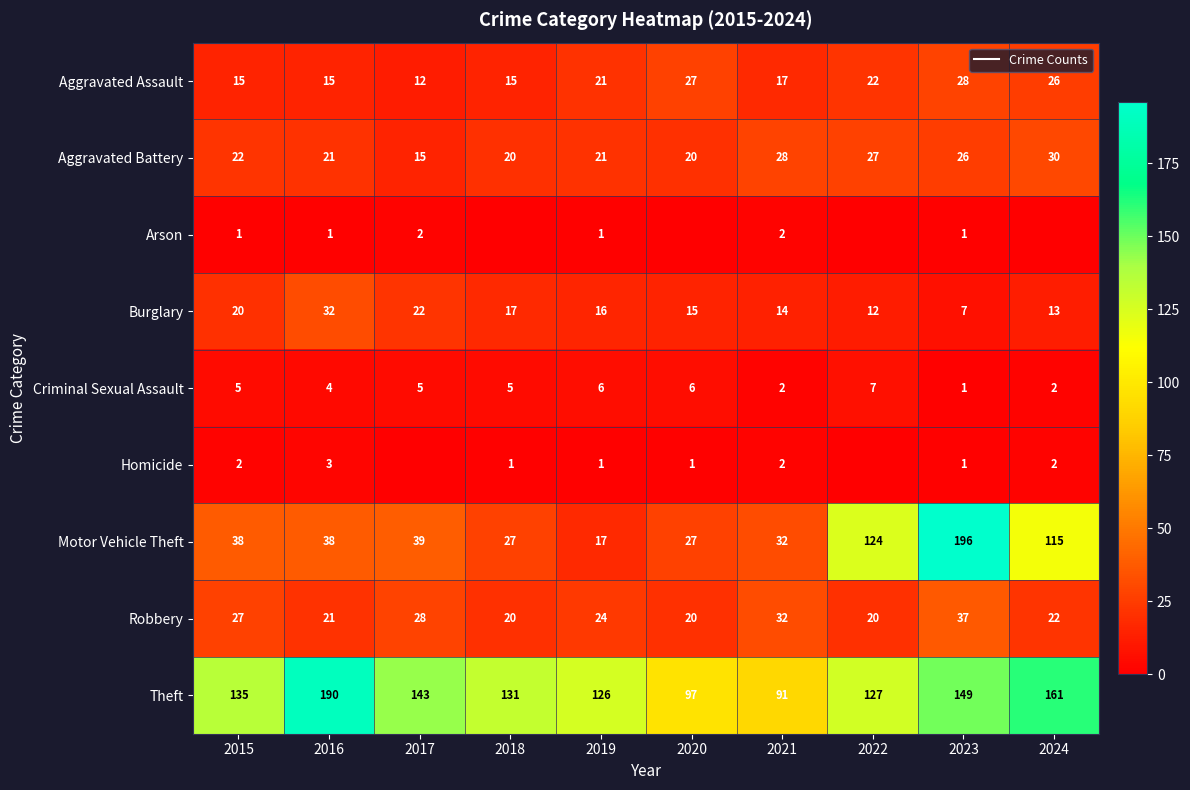

List the labels in order of Homicide value, smallest first.

2017, 2022, 2018, 2019, 2020, 2023, 2015, 2021, 2024, 2016